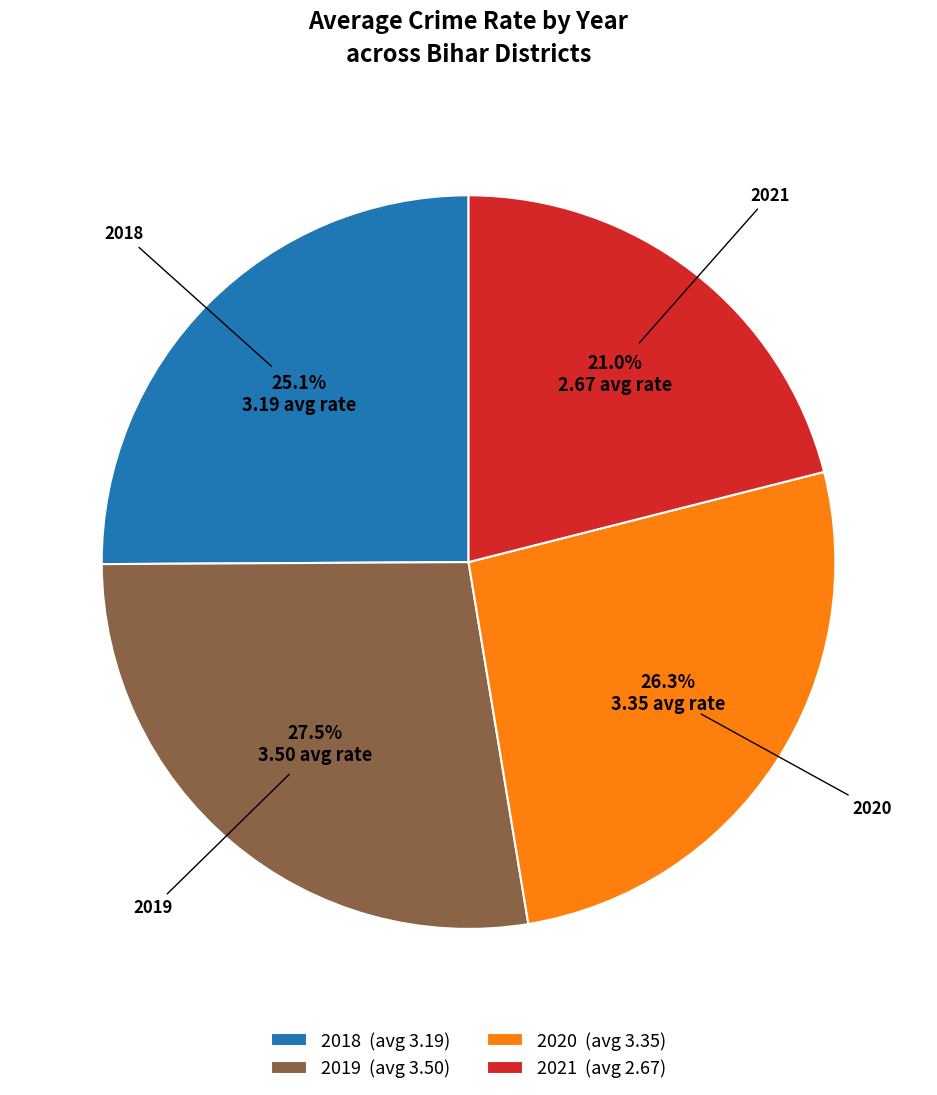

What percentage is NOT represented by 2021 (avg 2.67)?

79.0%